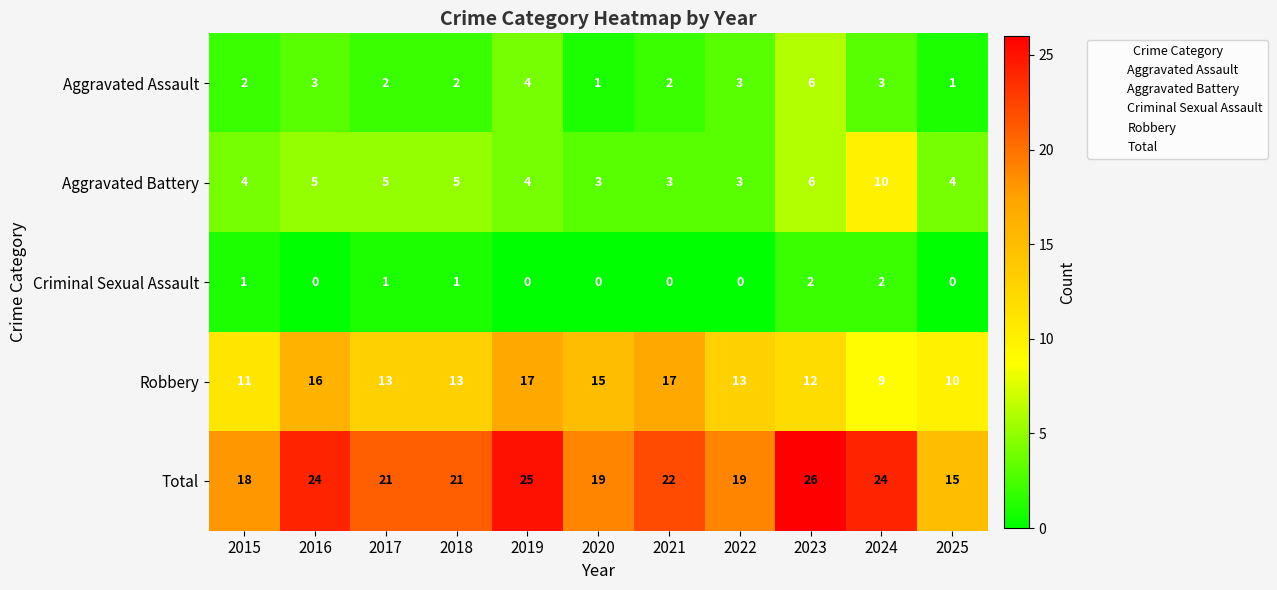

Between 2016 and 2020, which series saw the biggest shift?

Total